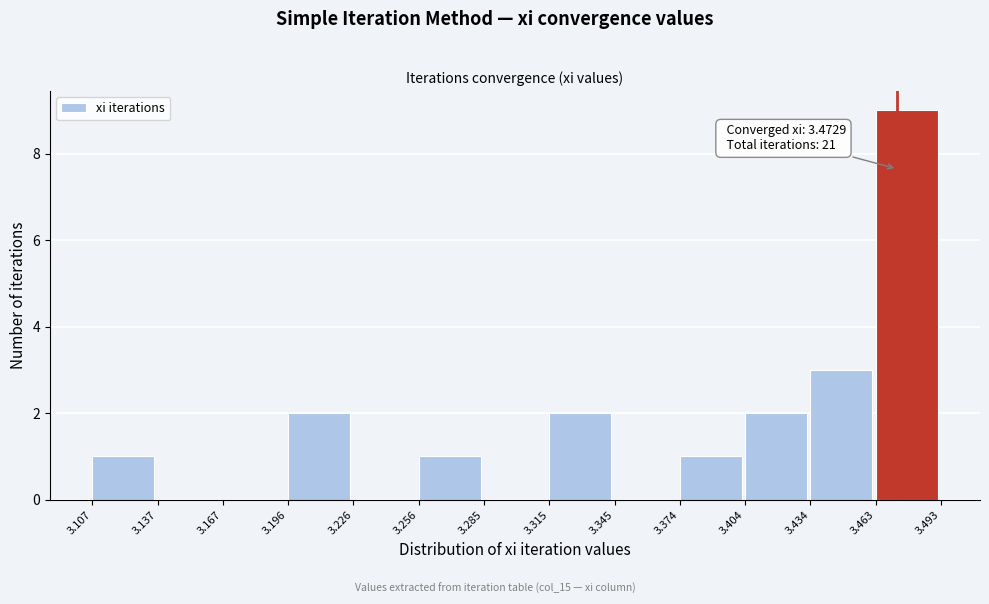

Which range on the x-axis has the tallest bar?

3.463 to 3.493